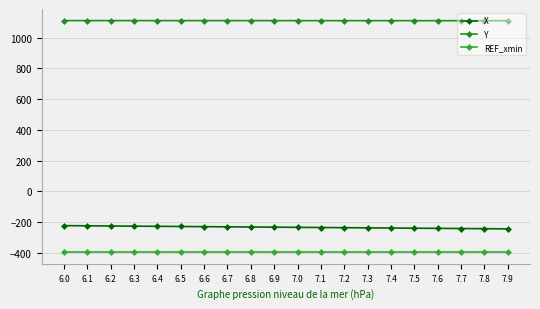

Reading left to right, list all the values displayed in this chart.

X: -223.0	-224.1	-225.2	-226.3	-227.4	-228.5	-229.6	-230.7	-231.8	-232.9	-234.0	-235.1	-236.2	-237.3	-238.4	-239.5	-240.6	-241.7	-242.9	-244.0
Y: 1111.1	1111.0	1111.0	1111.0	1110.9	1110.9	1110.8	1110.8	1110.8	1110.7	1110.7	1110.6	1110.6	1110.5	1110.5	1110.5	1110.4	1110.4	1110.3	1110.3
REF_xmin: -395.8	-395.8	-395.8	-395.8	-395.8	-395.8	-395.8	-395.8	-395.8	-395.8	-395.8	-395.8	-395.8	-395.8	-395.8	-395.8	-395.8	-395.8	-395.8	-395.8